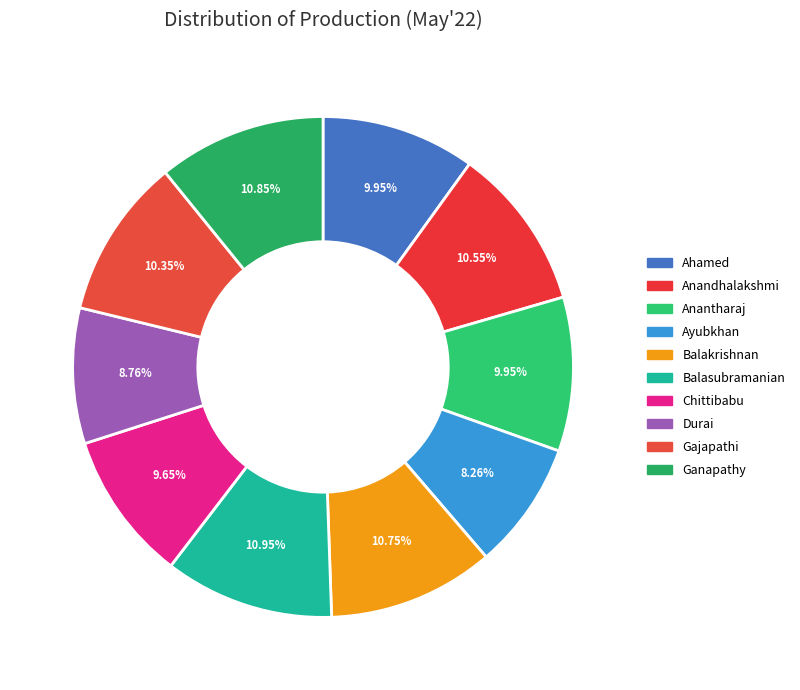

Does Balakrishnan represent more than half of the total?

No